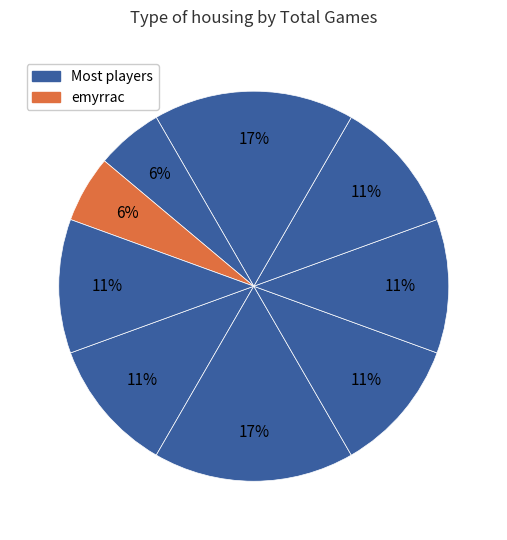

How many segments does this pie chart have?

9